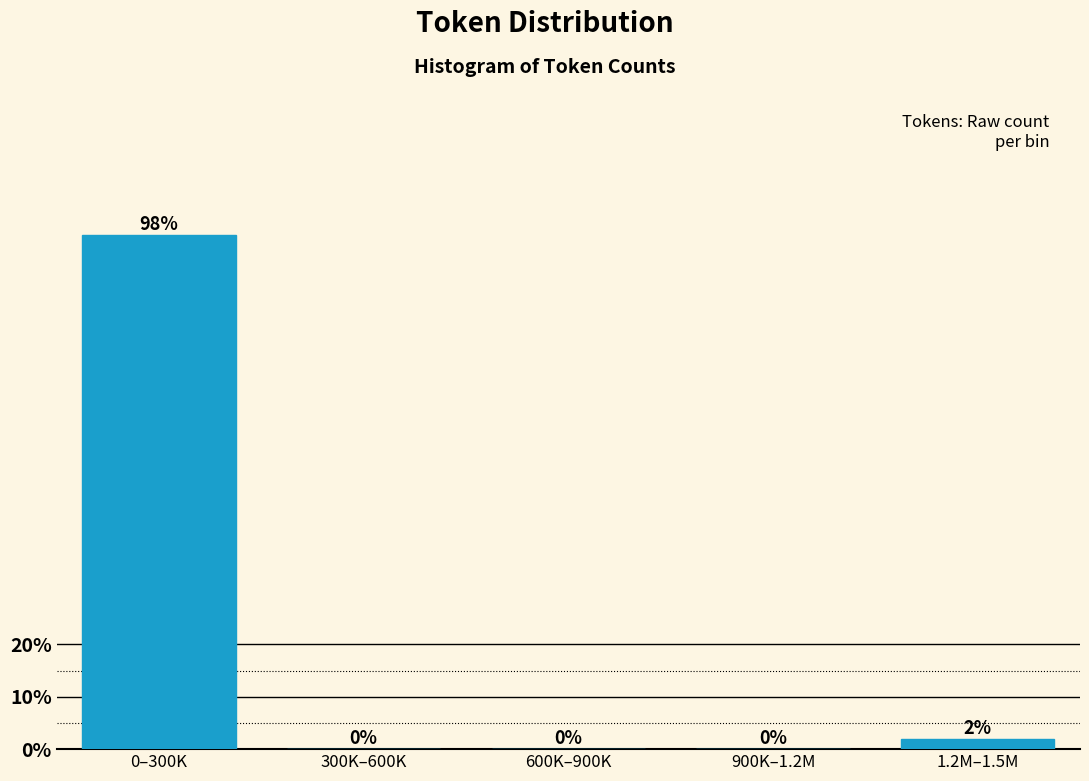

What is the sum of all values?

100.0